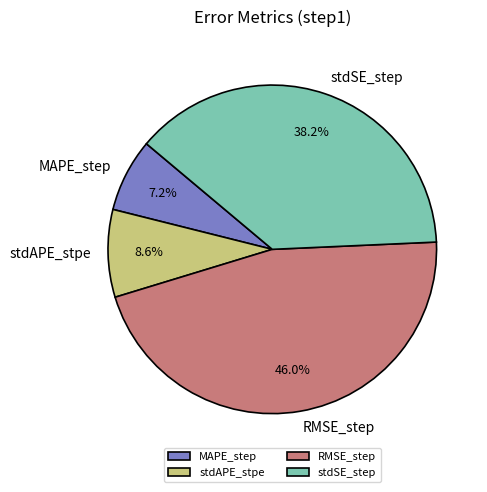

Is there a majority slice in this chart?

No